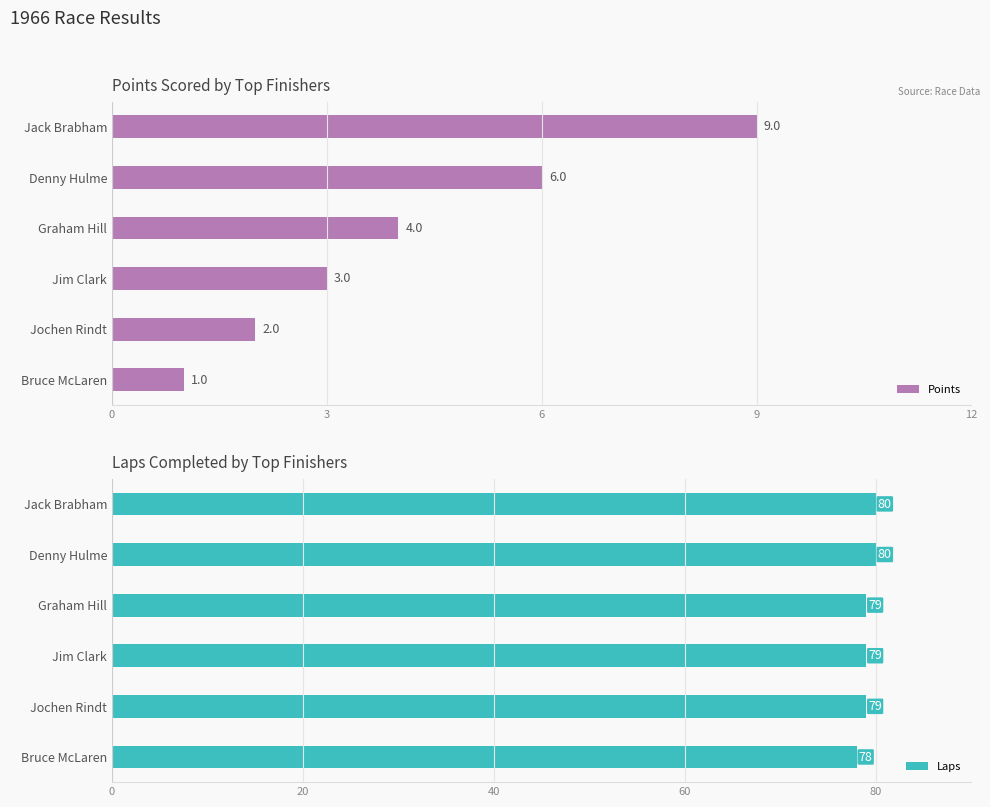

Which series has the largest total across all categories?

Laps